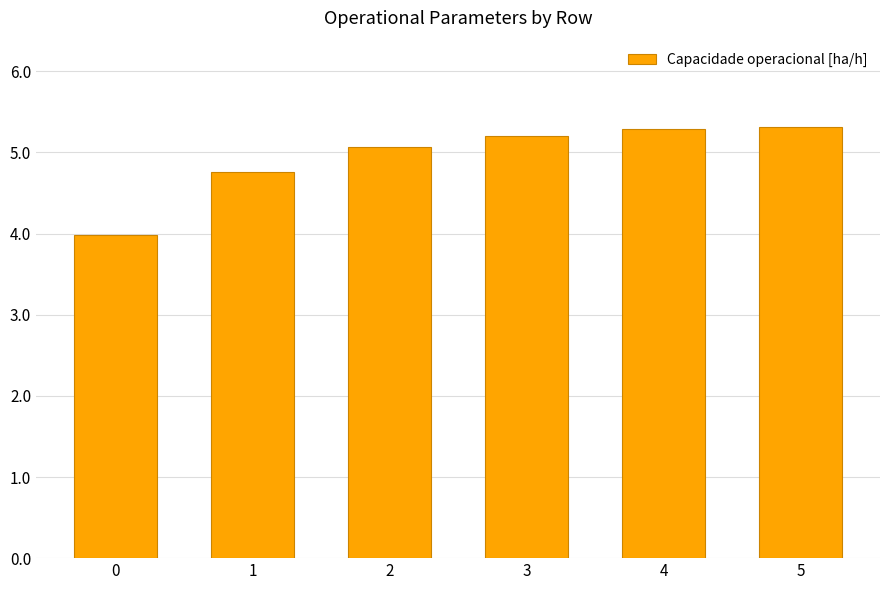

What is the greatest value displayed?

5.3